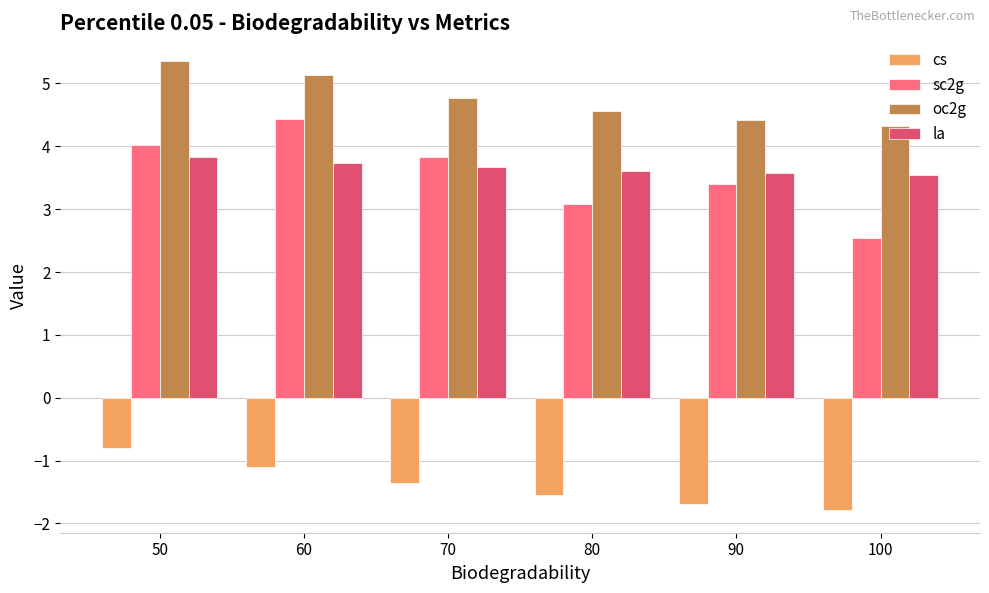

Is it true that sc2g equals 1.4 at 90?

False